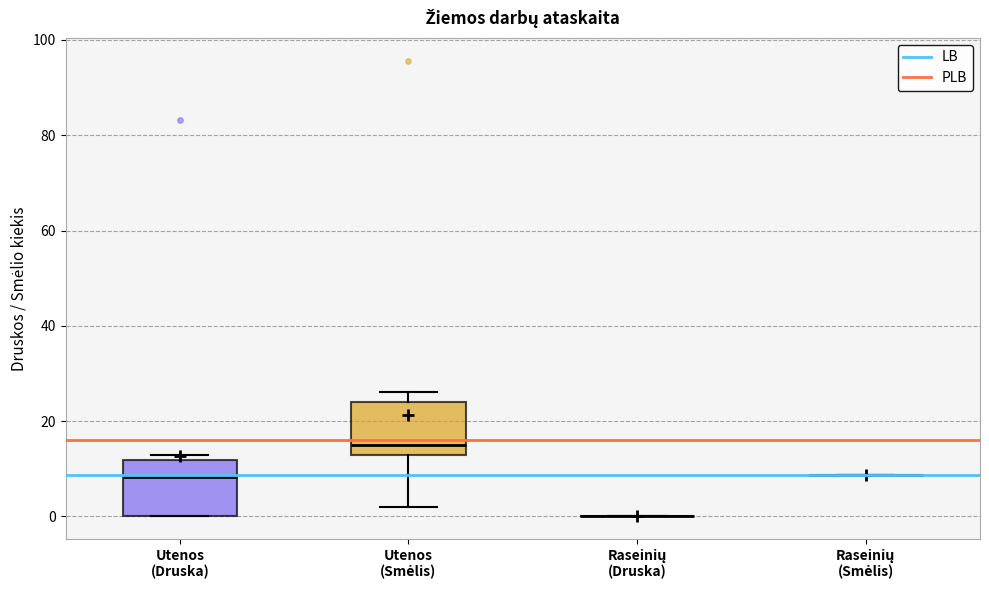

Reading left to right, read every box against the y-axis: the position of its median line, the range the box covers, and the ends of its whiskers. The values are not printed on the chart, so give them approximately, as read against the axis.

Utenos (Druska): median 8, box 0 to 12, whiskers 0 to 12 (just above the box's upper edge)
Utenos (Smėlis): median 14, box 12 to 24, whiskers 2 to 26
Raseinių (Druska): box collapsed to a line at 0, whiskers 0 to 0
Raseinių (Smėlis): box collapsed to a line at 8, whiskers 8 to 8